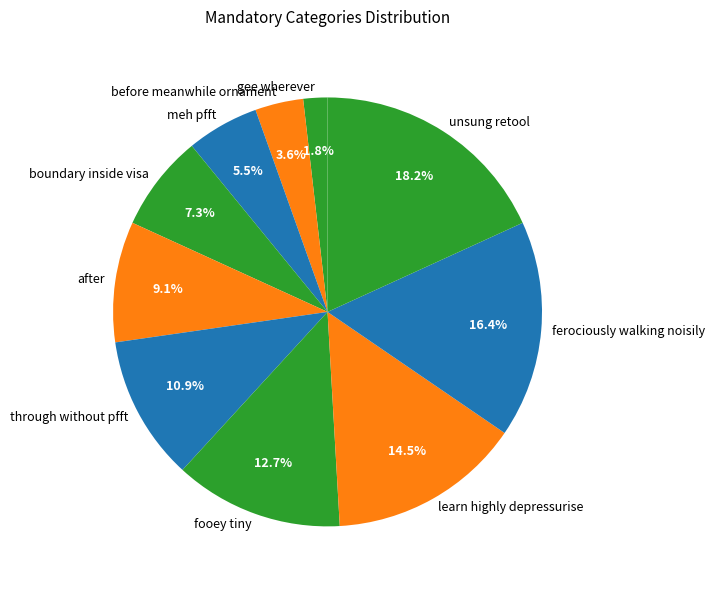

The before meanwhile ornament slice represents 4% of the pie. True or false?

True